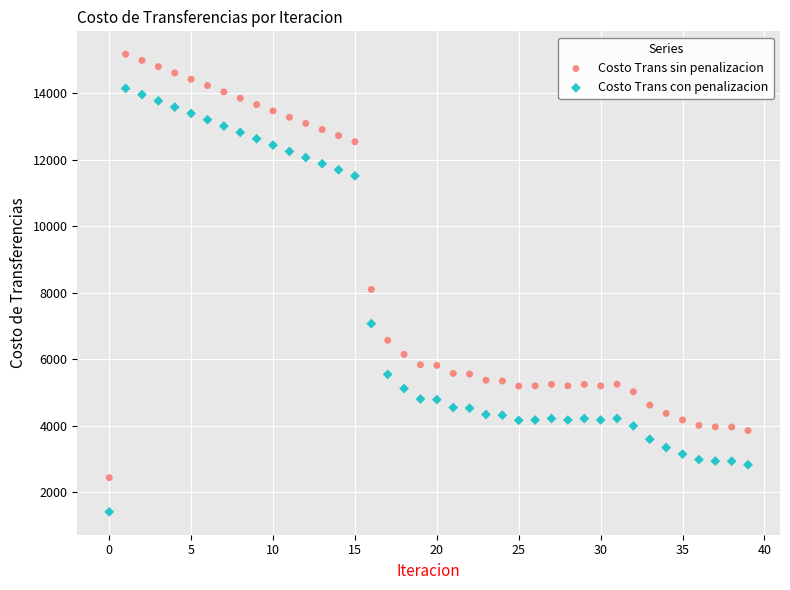

In the Costo Trans sin penalizacion series, what Y value is closest to 8812?

8105.1